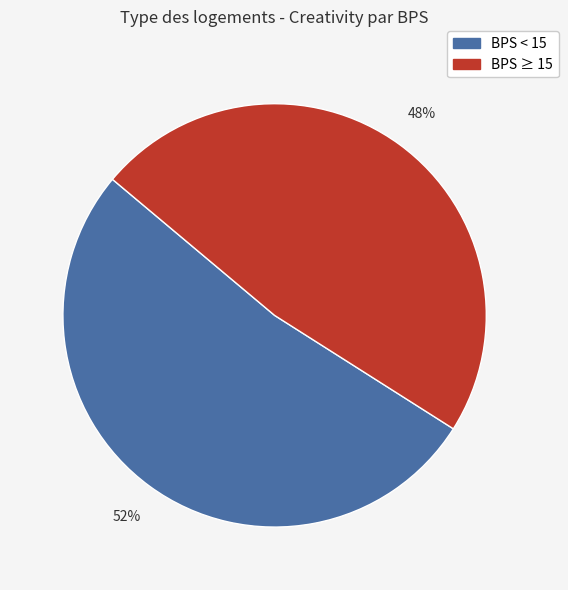

Is there any slice that represents more than half of the pie?

Yes